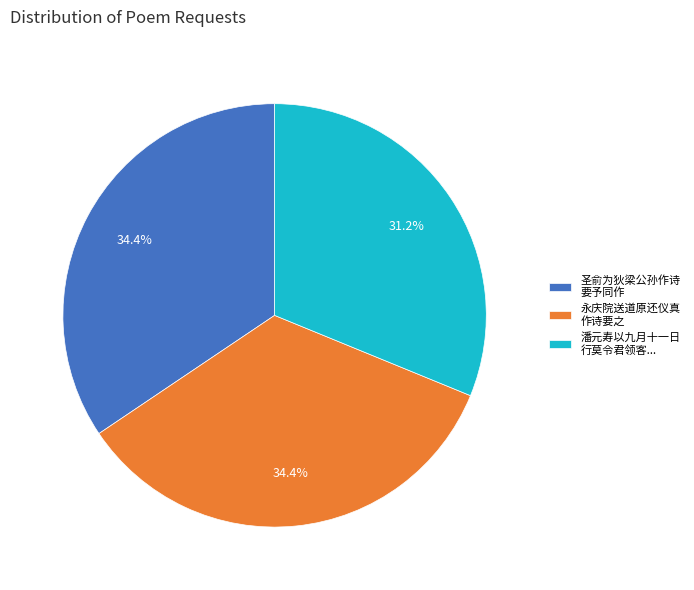

Do 圣俞为狄梁公孙作诗 要予同作 and 永庆院送道原还仪真 作诗要之 together represent more than half of the pie?

Yes